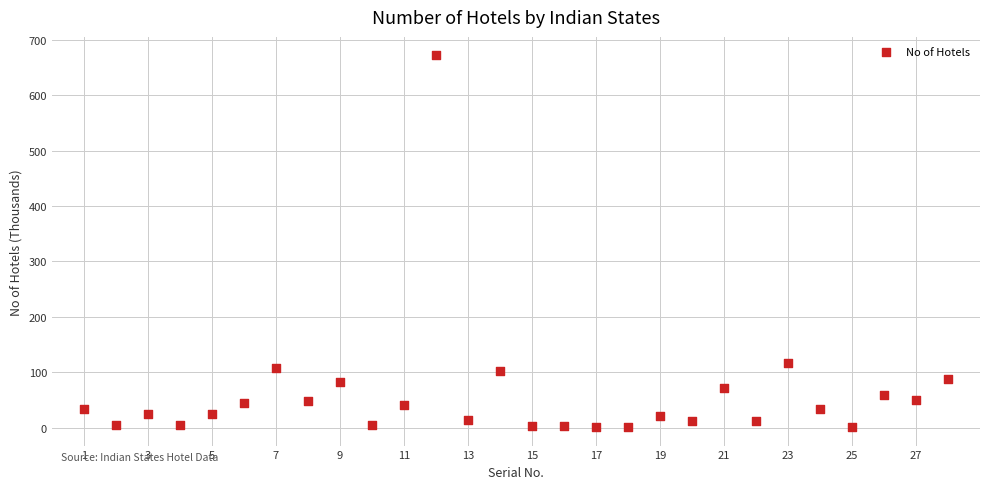

What is the range of X values (max minus min)?

27